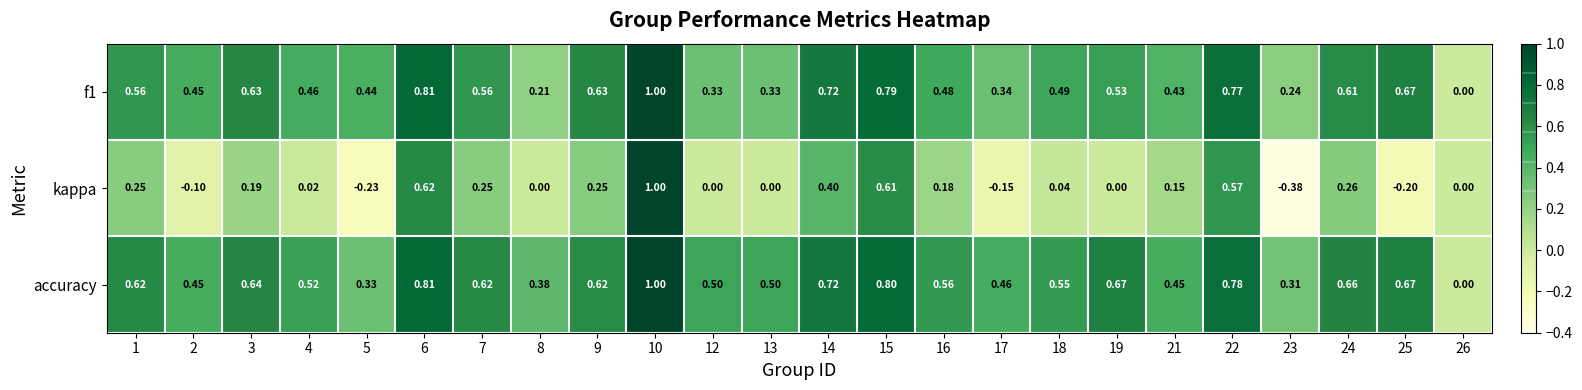

How many data points in f1 are above 0?

23